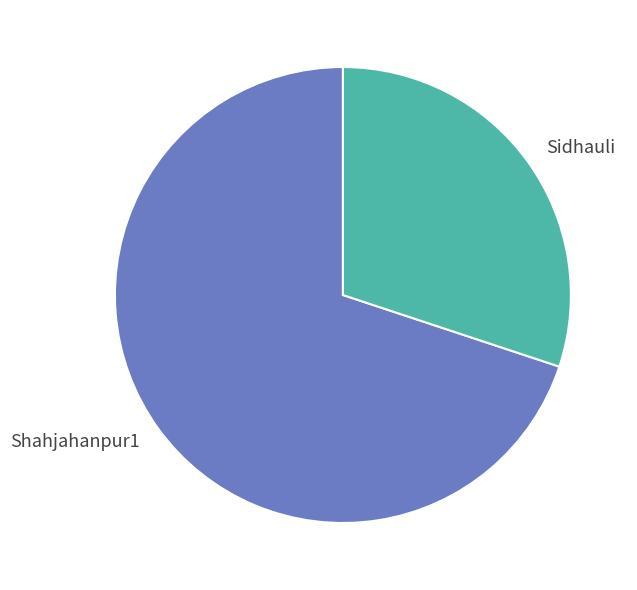

Between Sidhauli and Shahjahanpur1, which is larger?

Shahjahanpur1